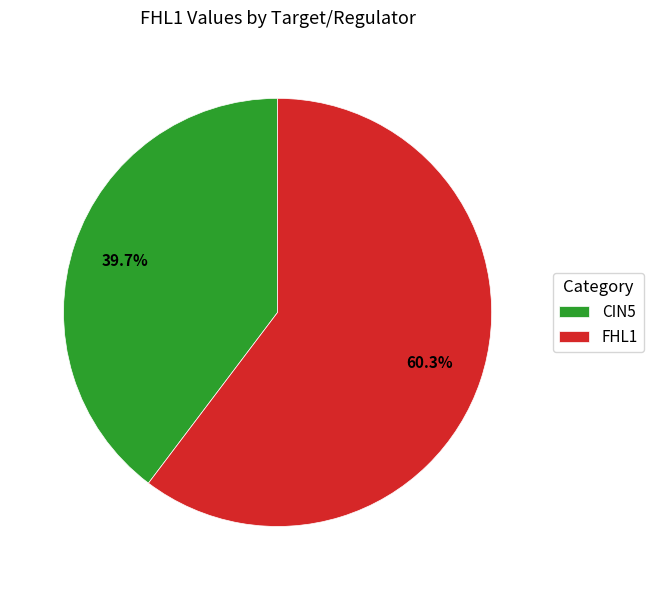

True or false: FHL1 accounts for 48% of the total.

False